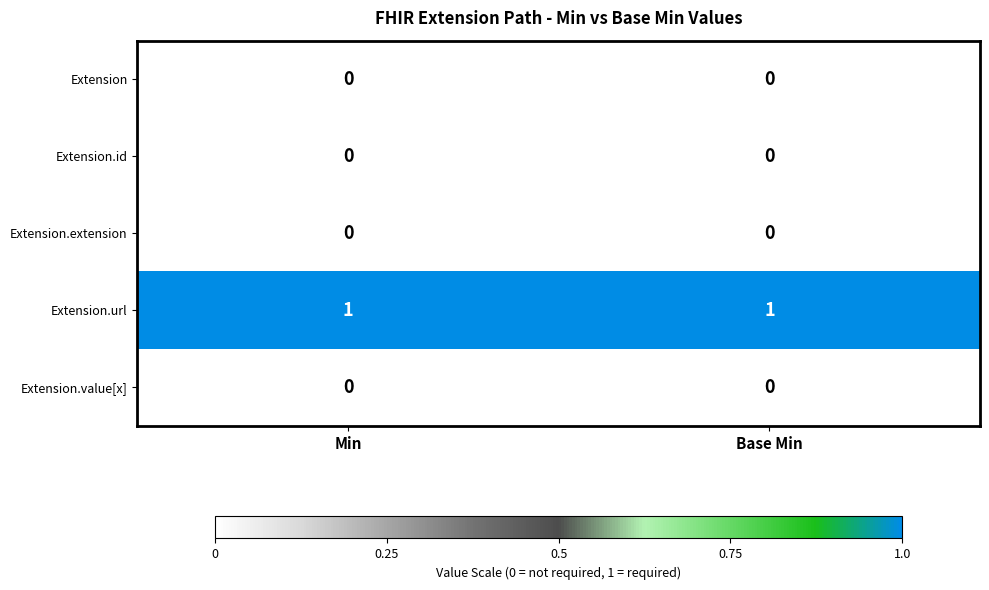

Which series has the largest total across all categories?

Extension.url